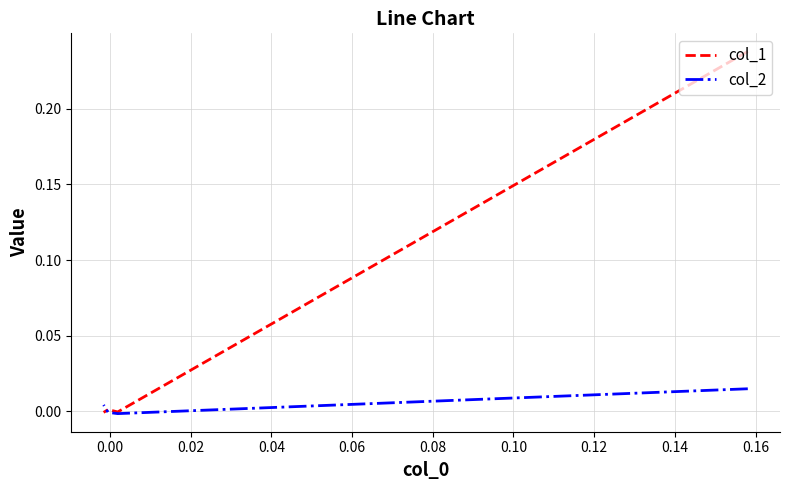

What are all the series names shown in the legend?

col_1, col_2